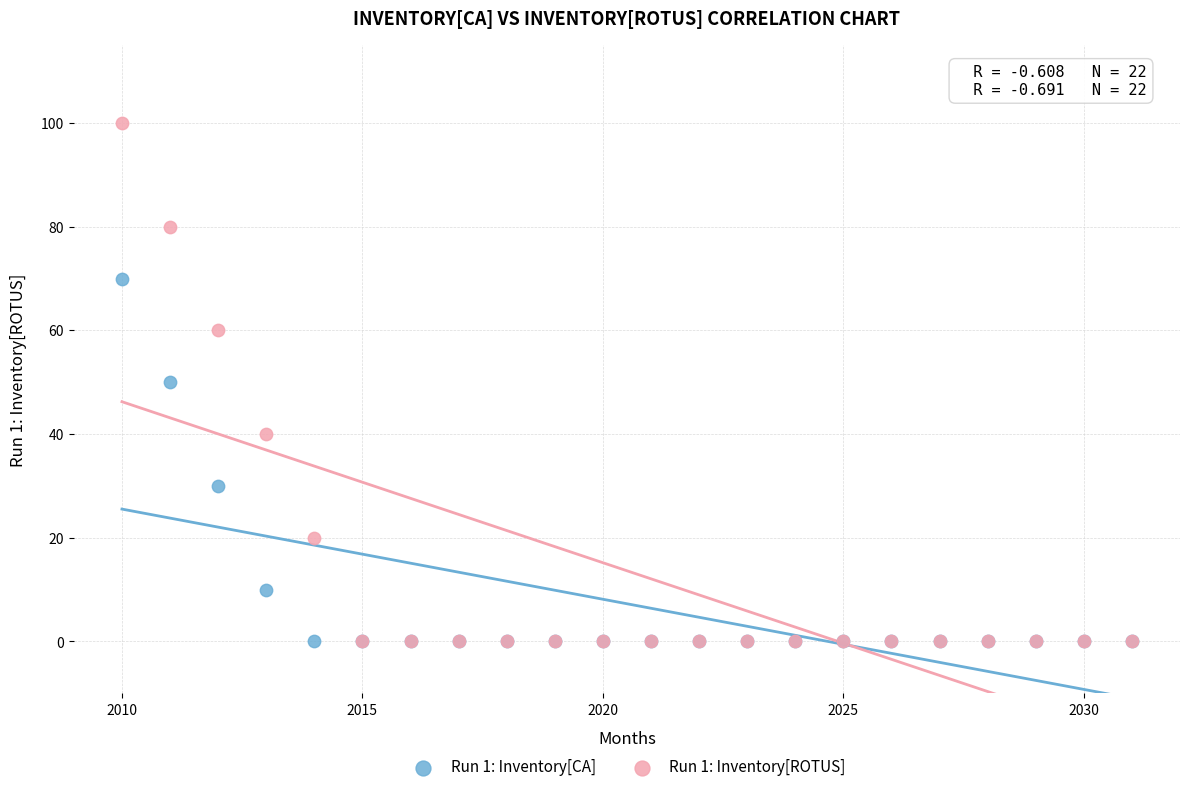

Which series reaches the maximum Y coordinate?

Run 1: Inventory[ROTUS]